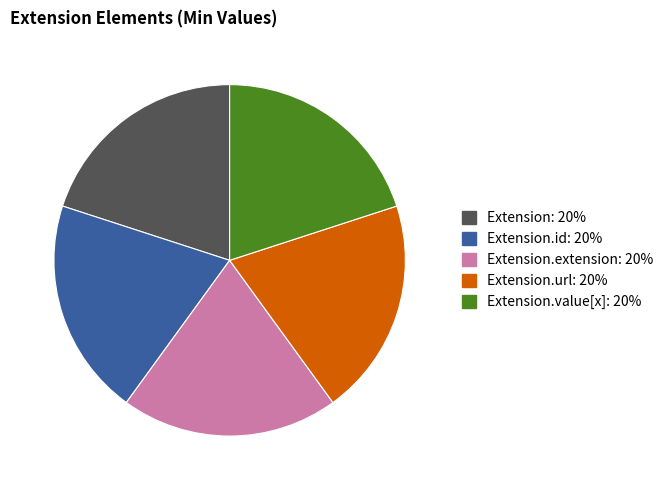

Is there any slice that represents more than half of the pie?

No